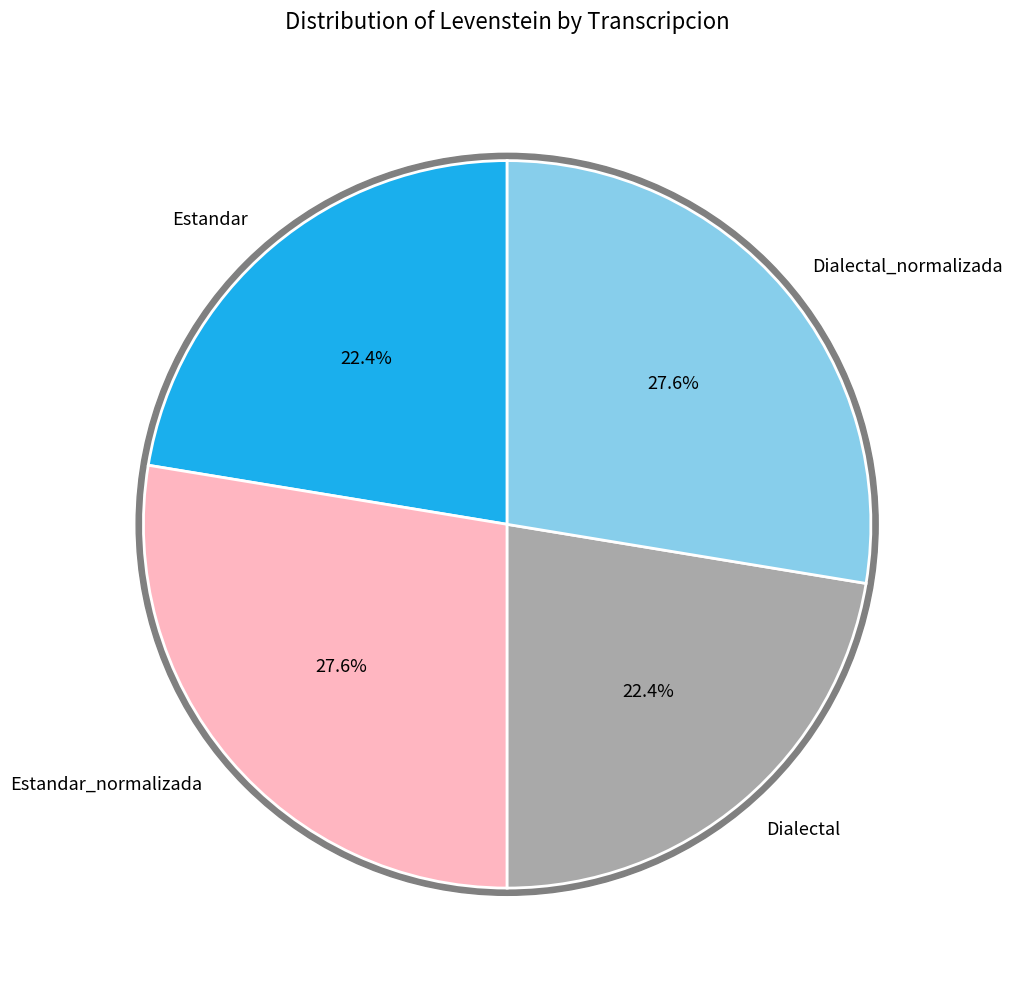

What portion of the pie excludes Dialectal_normalizada?

72.4%